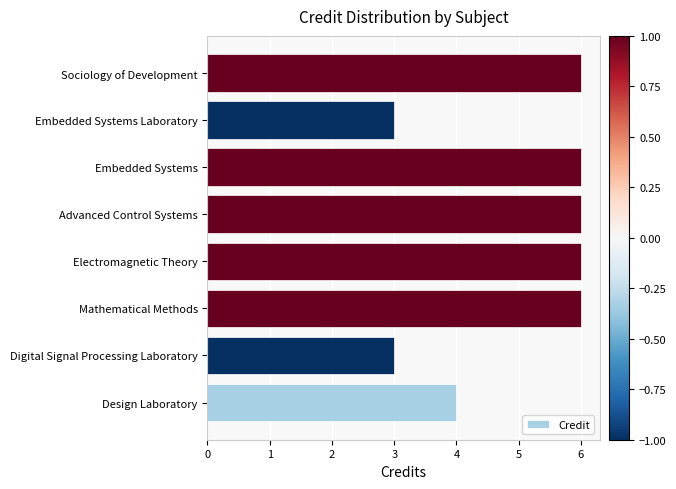

The chart shows a value of 1 at Embedded Systems Laboratory. True or false?

False